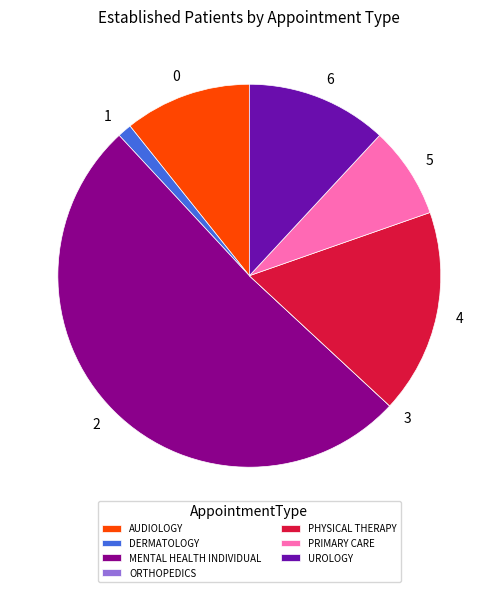

Which slice is the largest?

MENTAL HEALTH INDIVIDUAL